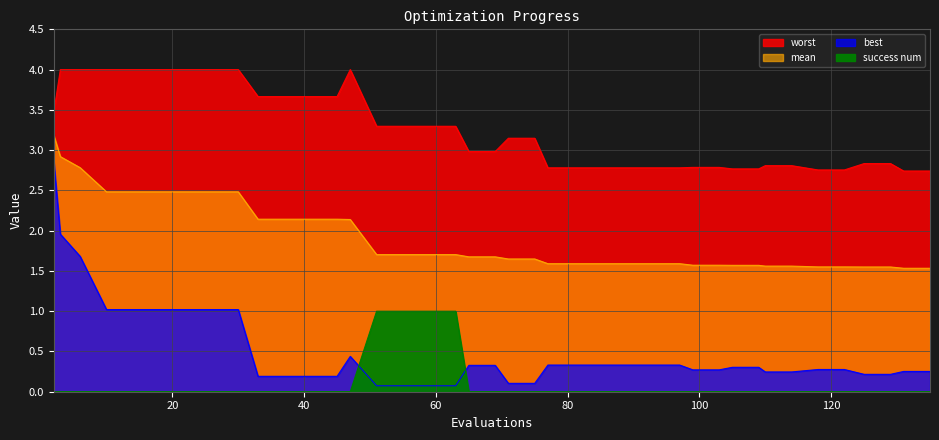

At which category is the sum across all series the highest?

2